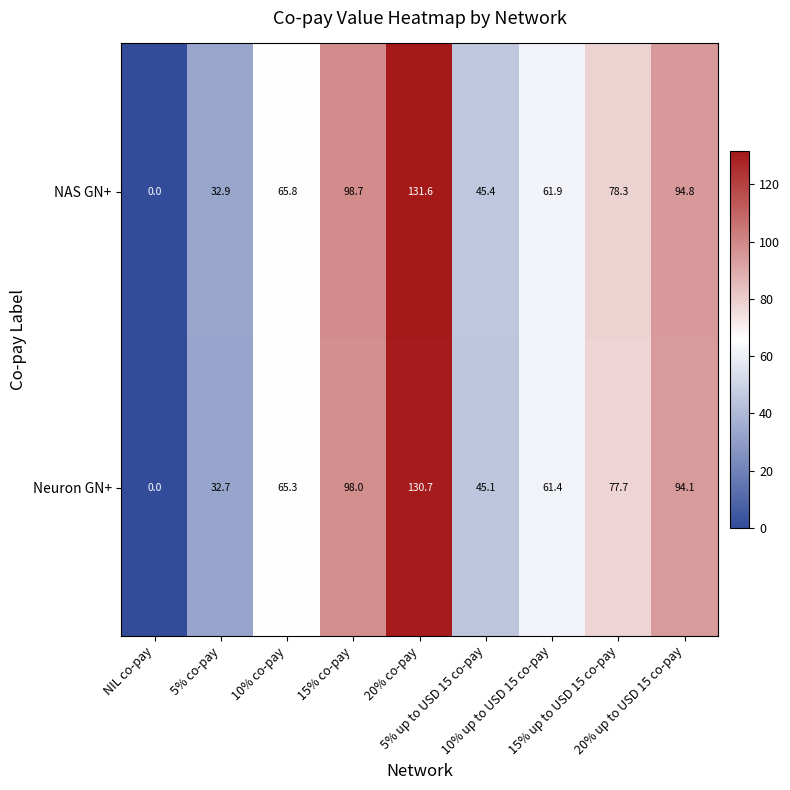

Which series has the largest range (max minus min)?

NAS GN+